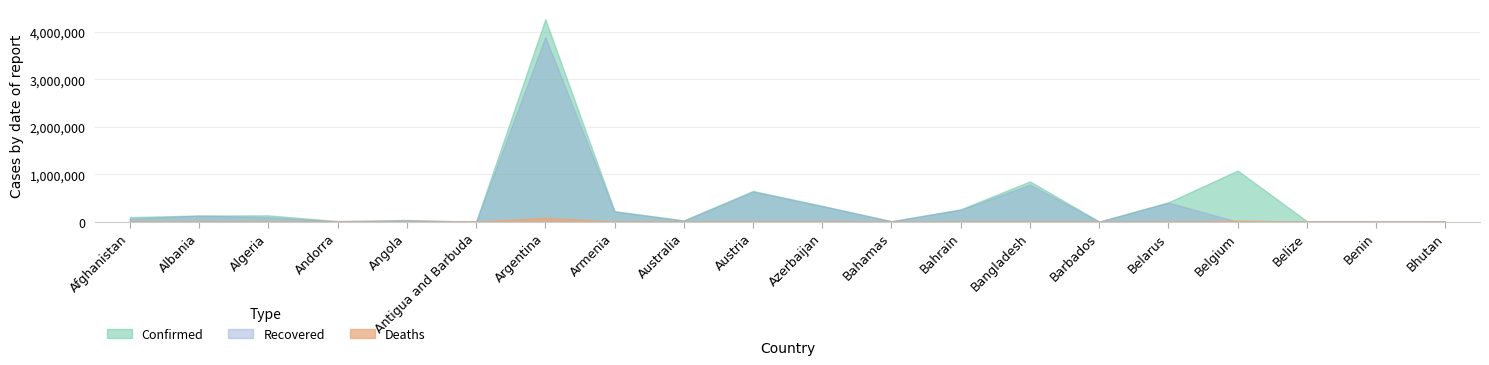

True or false: Recovered has a value of 712667 at Belarus.

False